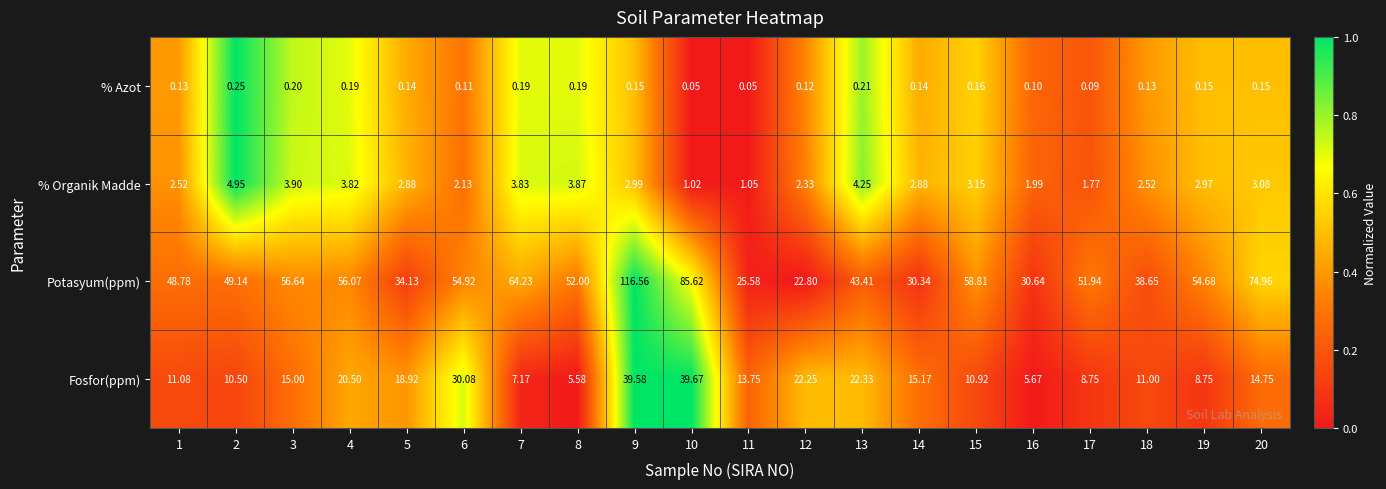

What is the total value across all series at 9?

159.3